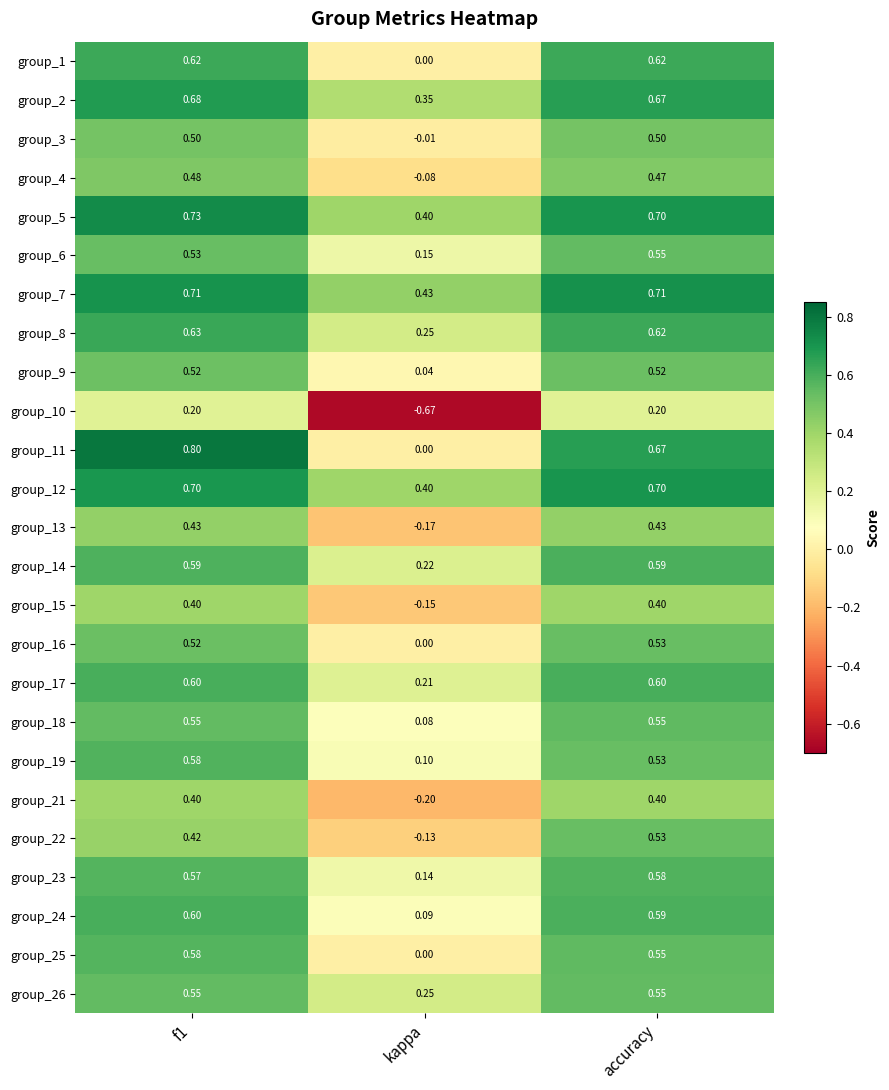

Is the value of group_15 at accuracy greater than the value of group_11 at kappa?

Yes